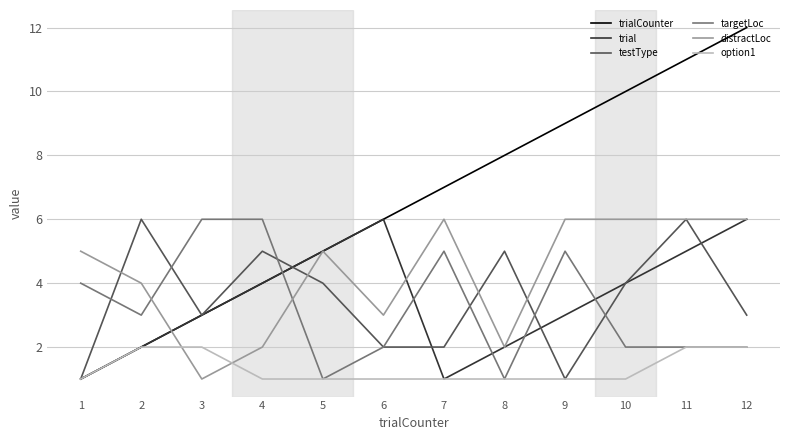

Is this an area chart (filled region under the line)?

No